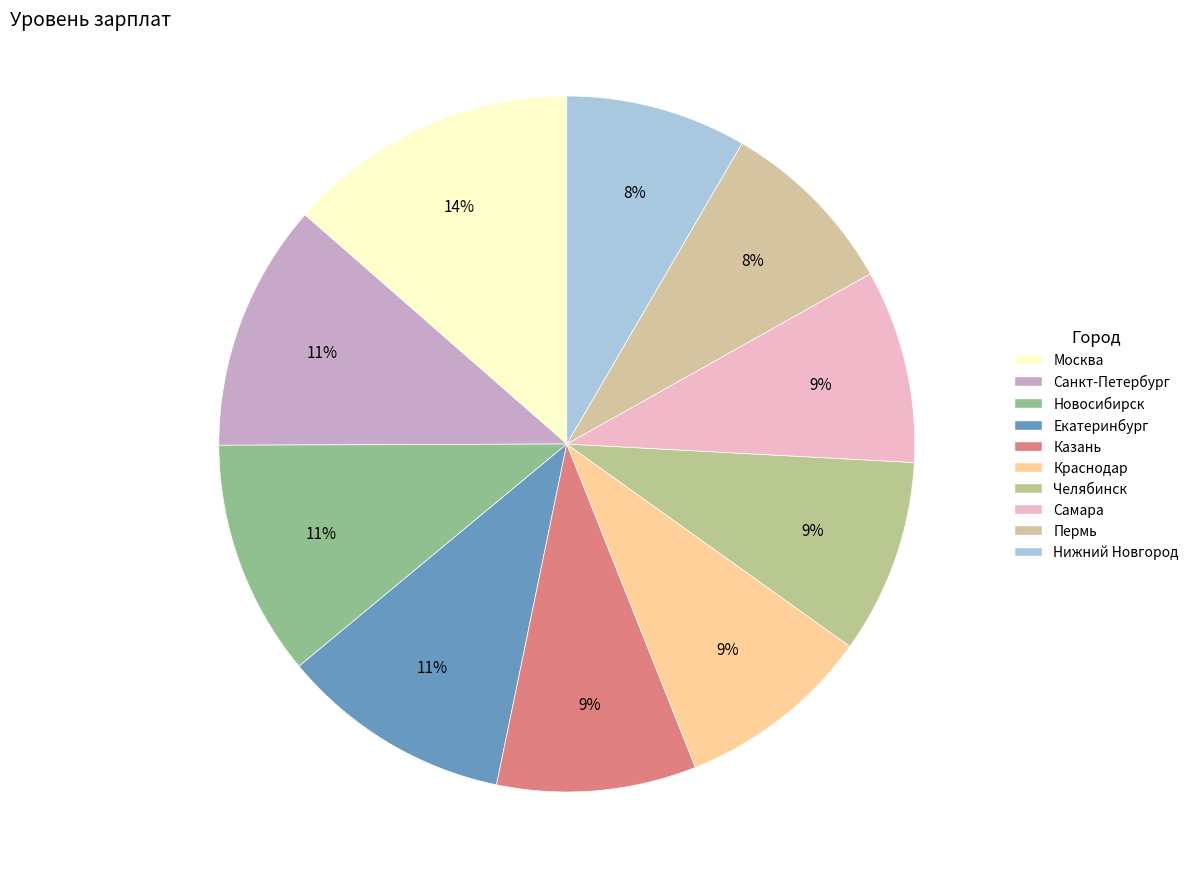

Does any single category account for the majority?

No